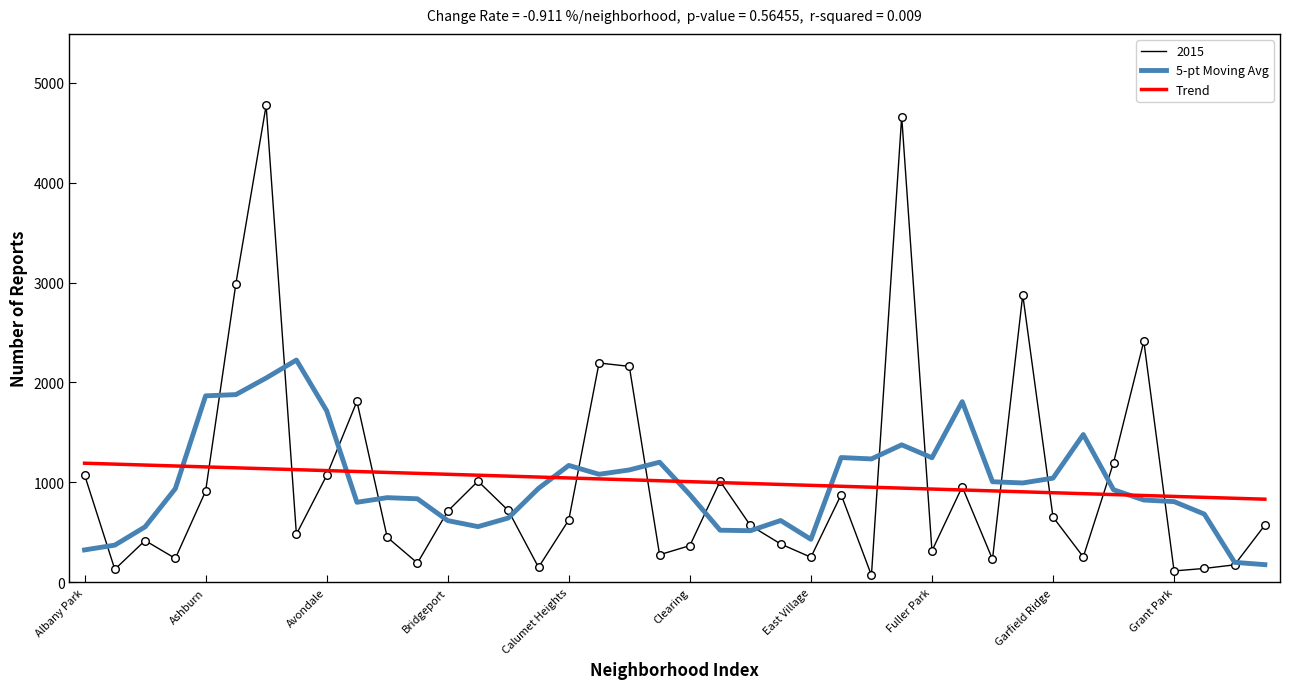

Which series has the widest spread of values?

2015